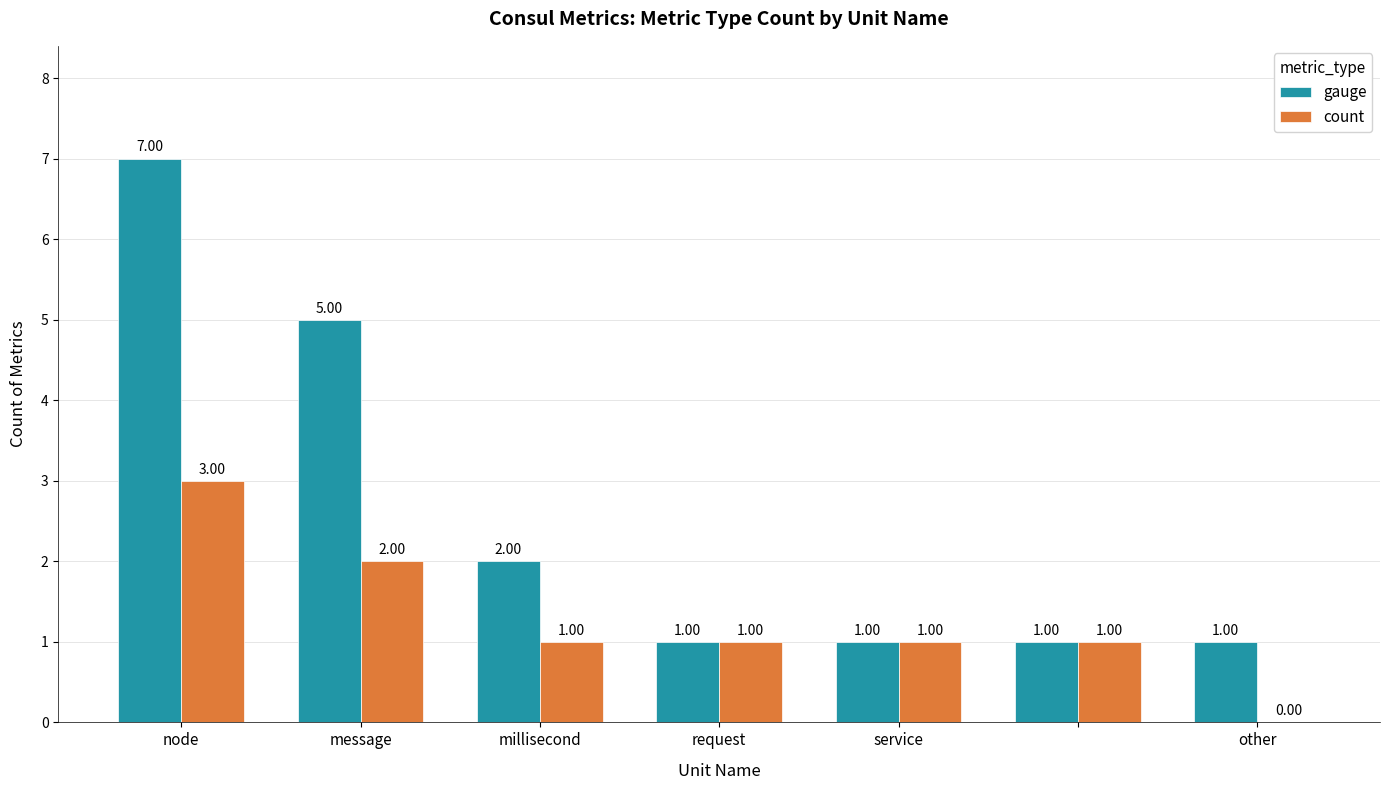

How many count values are between 1 and 2?

5